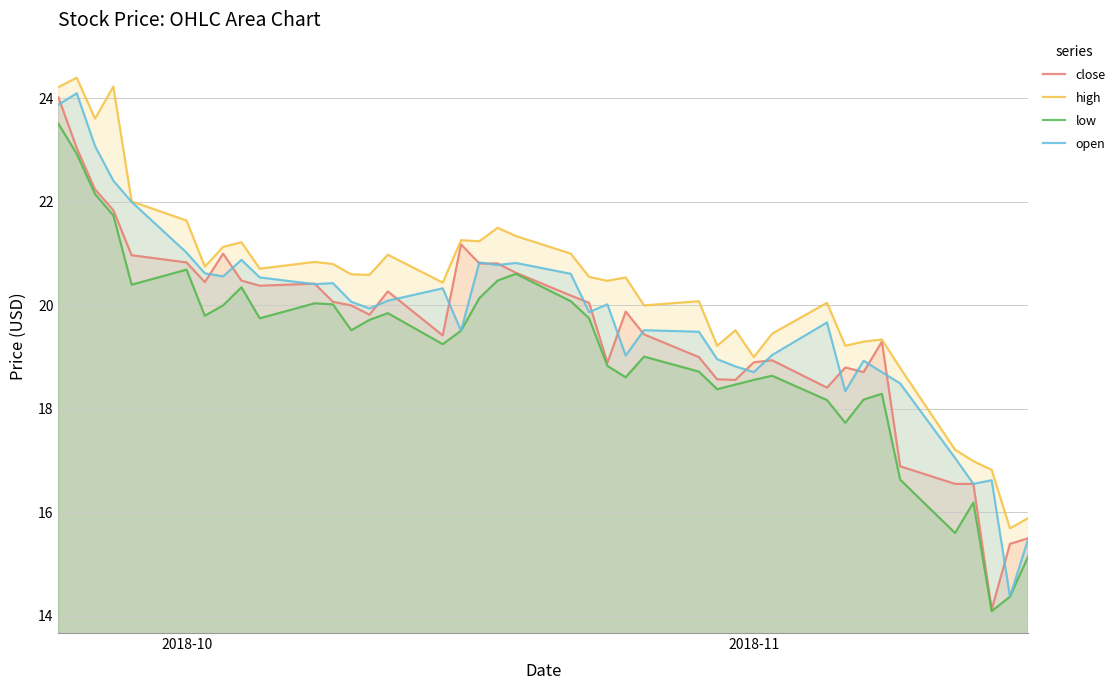

What is the value of the high point at the 37th from the left?

17.0